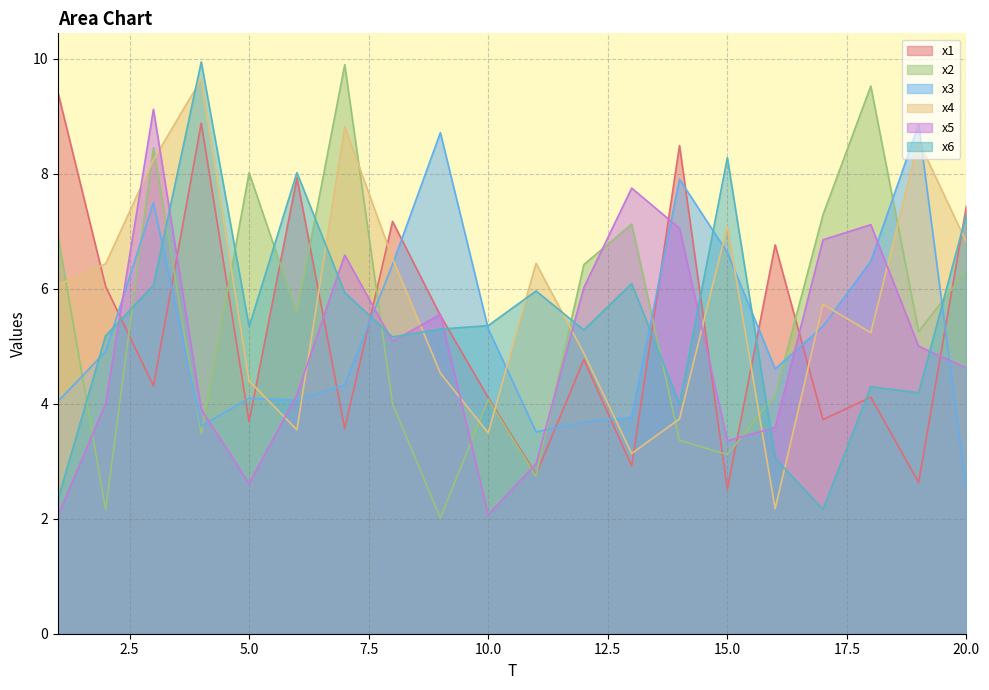

Which series has the widest spread of values?

x2